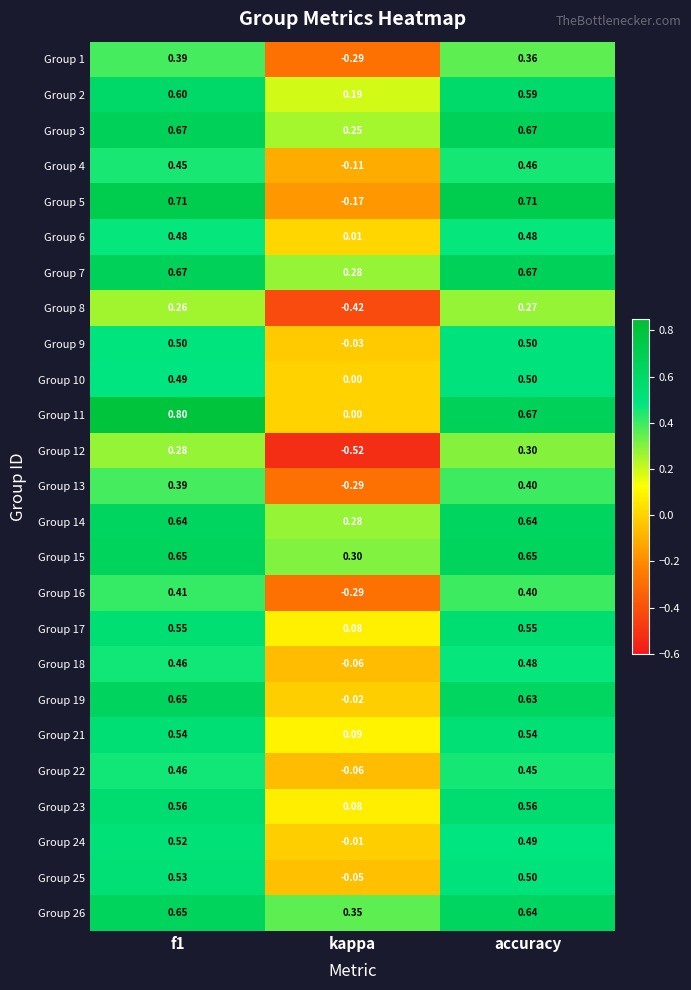

Which label corresponds to the smallest value in the chart?

kappa